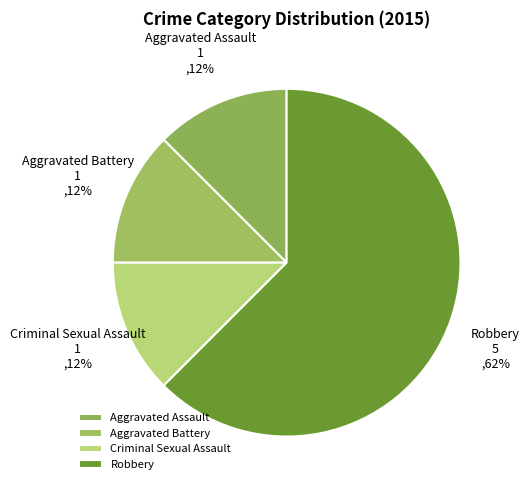

Which category has the biggest portion of the pie?

Robbery